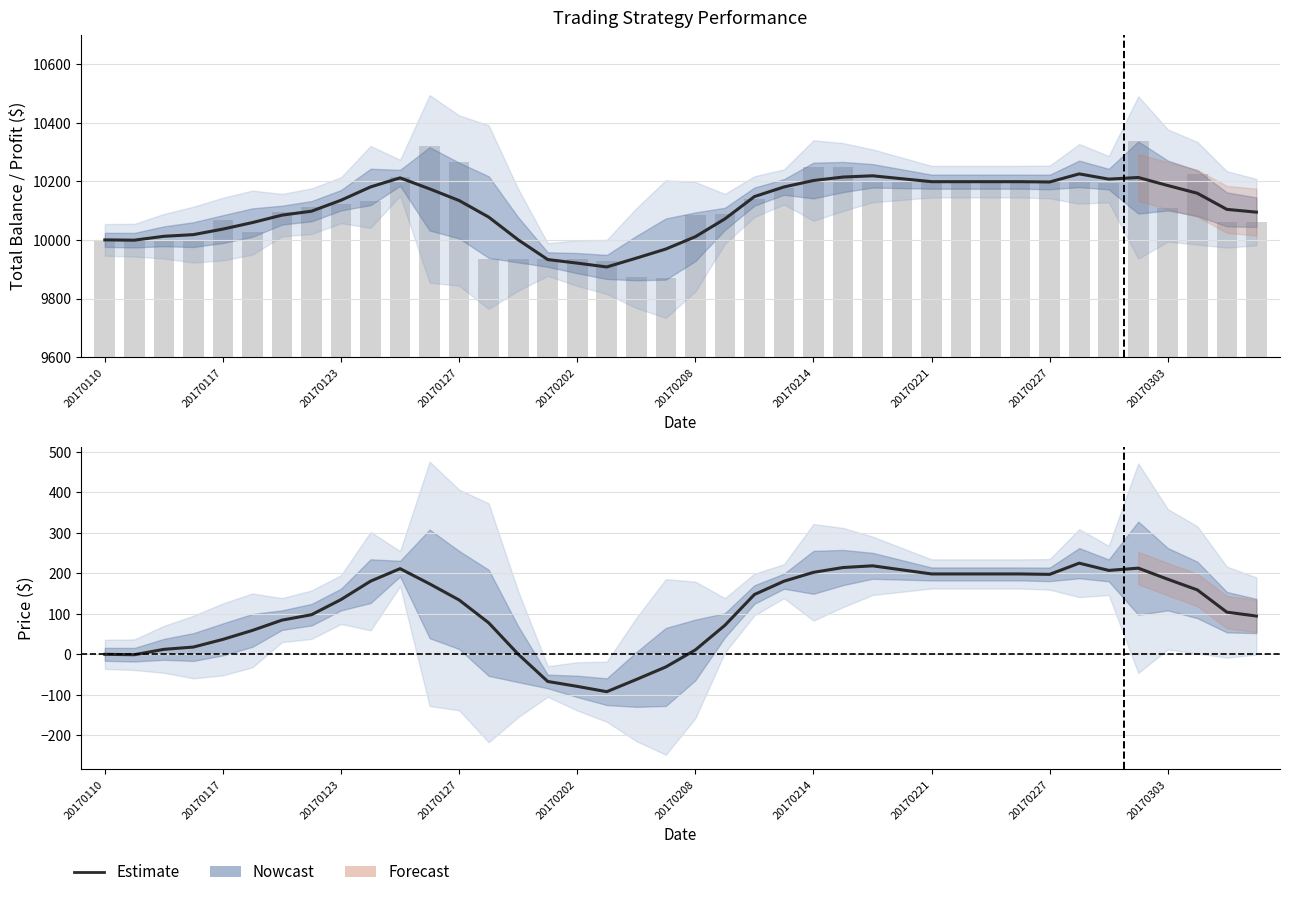

Is it true that Total_Bal equals 17719.9 at 25?

False